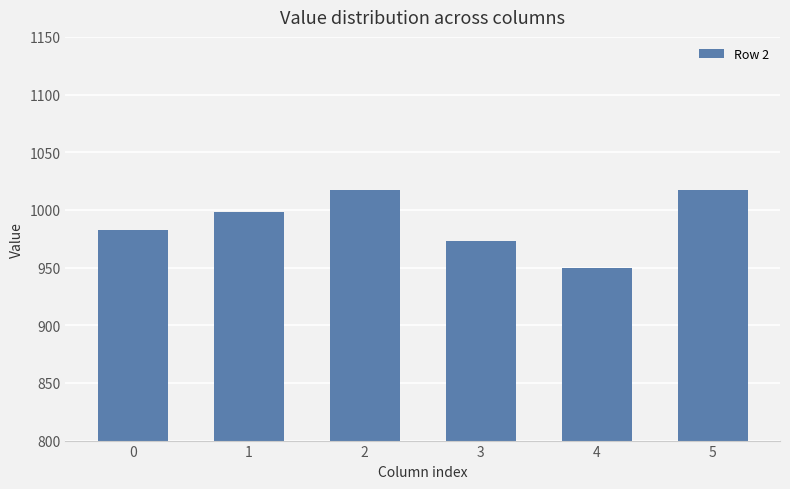

What is the difference between the second highest and second lowest values?

44